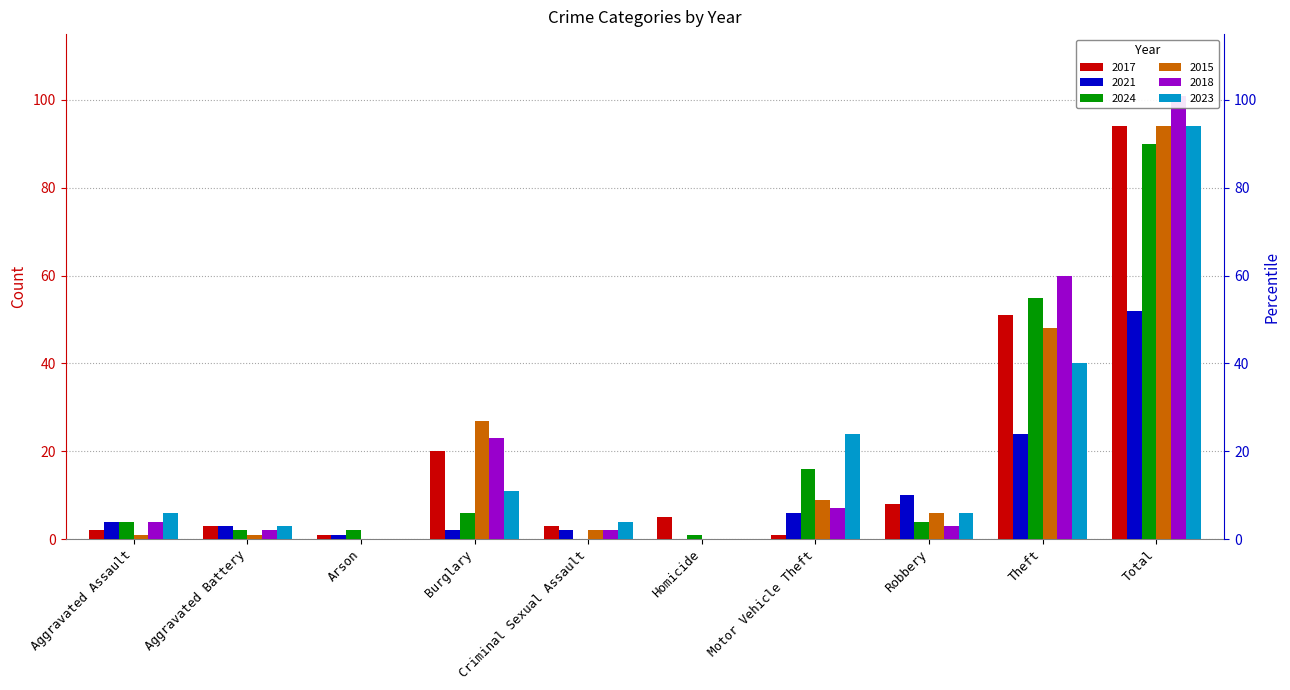

What is the label of the 1st bar from the right?

Total